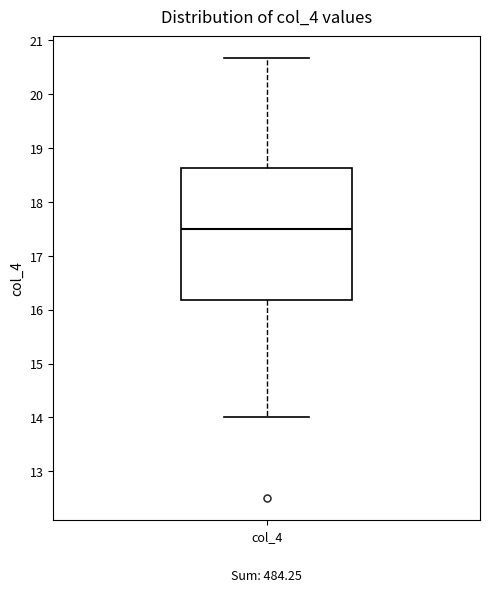

Read this box plot against the y-axis: the position of the median line, the range covered by the box, and the ends of both whiskers. The values are not printed on the chart, so give them approximately, as read against the axis.

median 17.5, box 16.2 to 18.6, whiskers 14.0 to 20.7